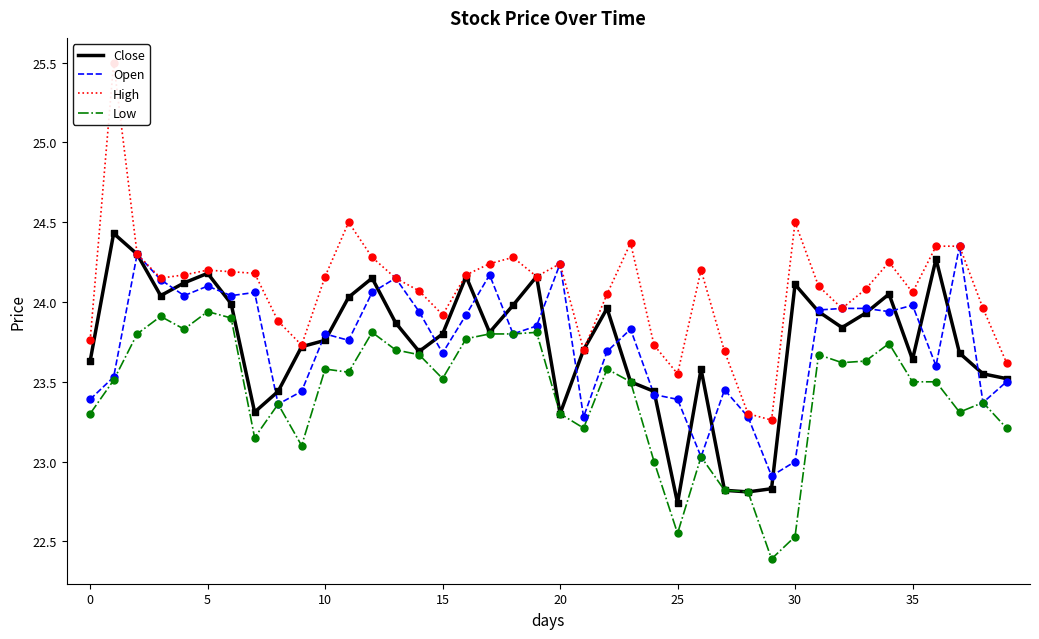

Which series has the widest spread of Y values?

High